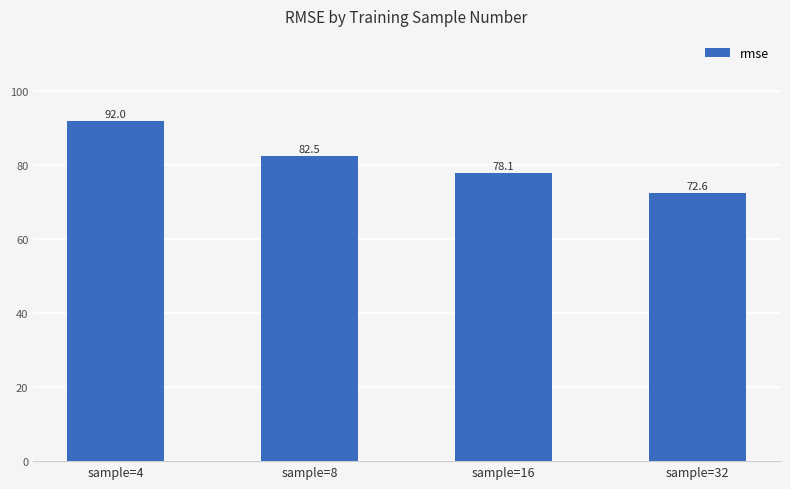

How many data points does each series have?

4